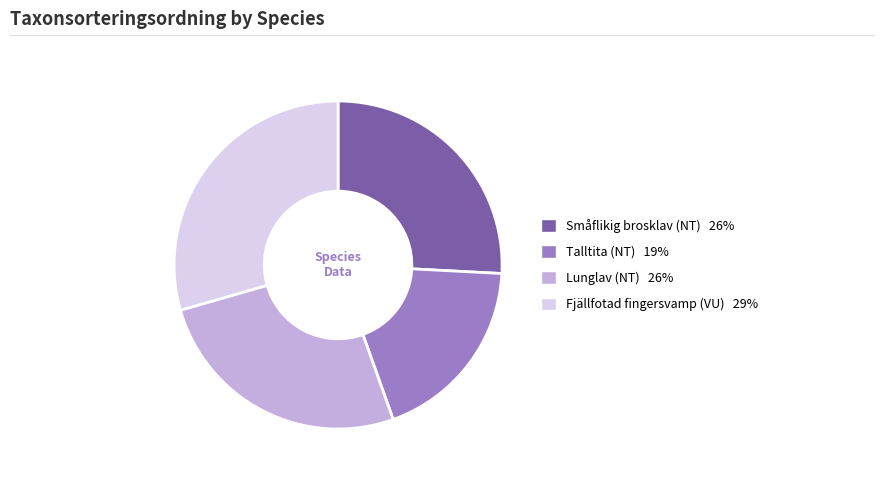

Which slice is the smallest?

Talltita (NT)